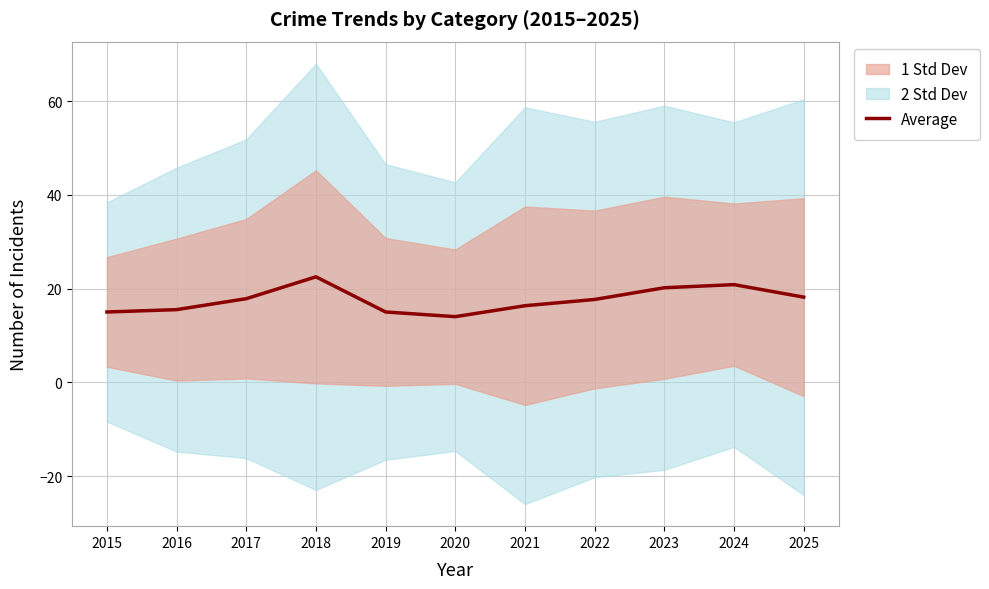

True or false: the data shows 5.1 at 2019.

False